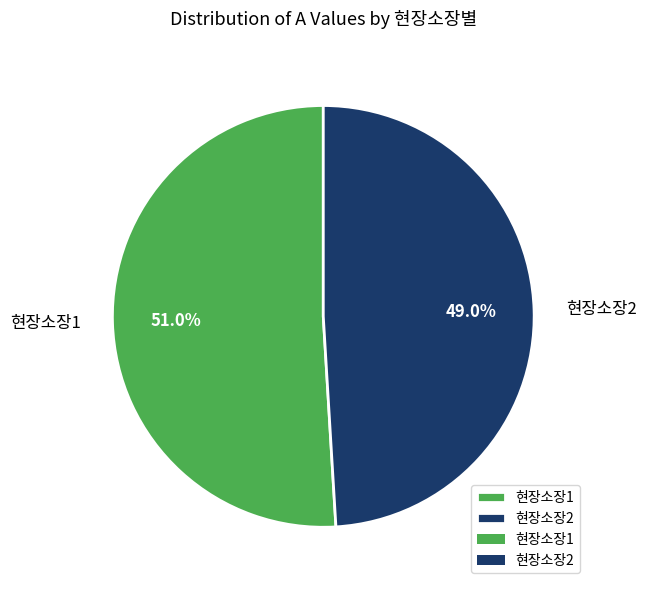

Is it true that 현장소장2 is 33% of the pie?

False